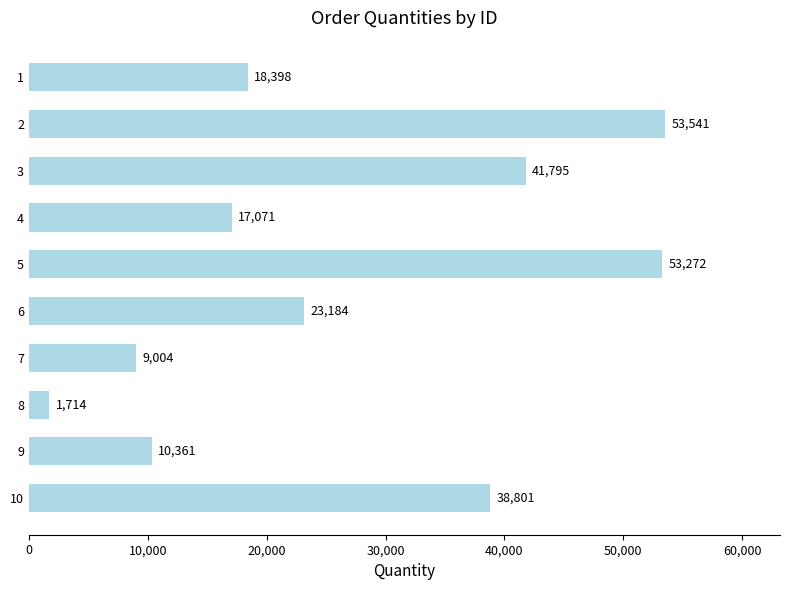

The value at 8 is 1714. True or false?

True